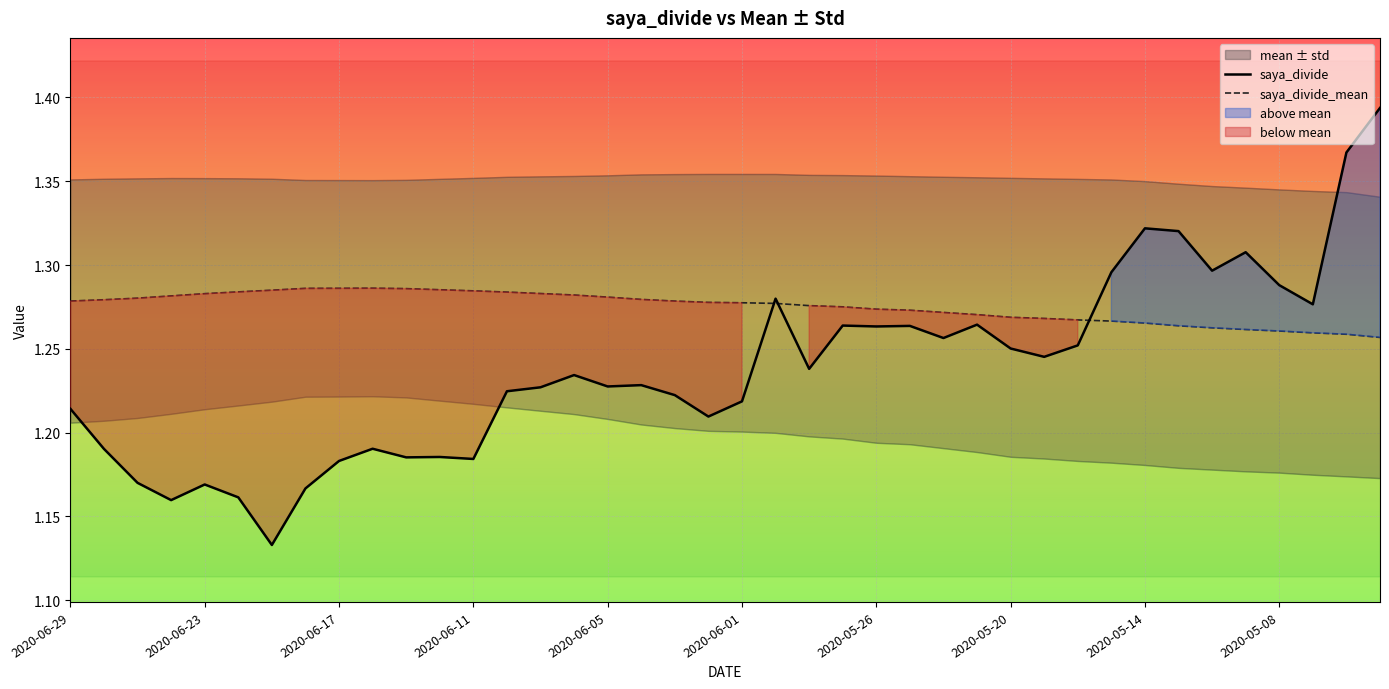

The saya_divide series shows 0.6 at 2020-06-01. True or false?

False